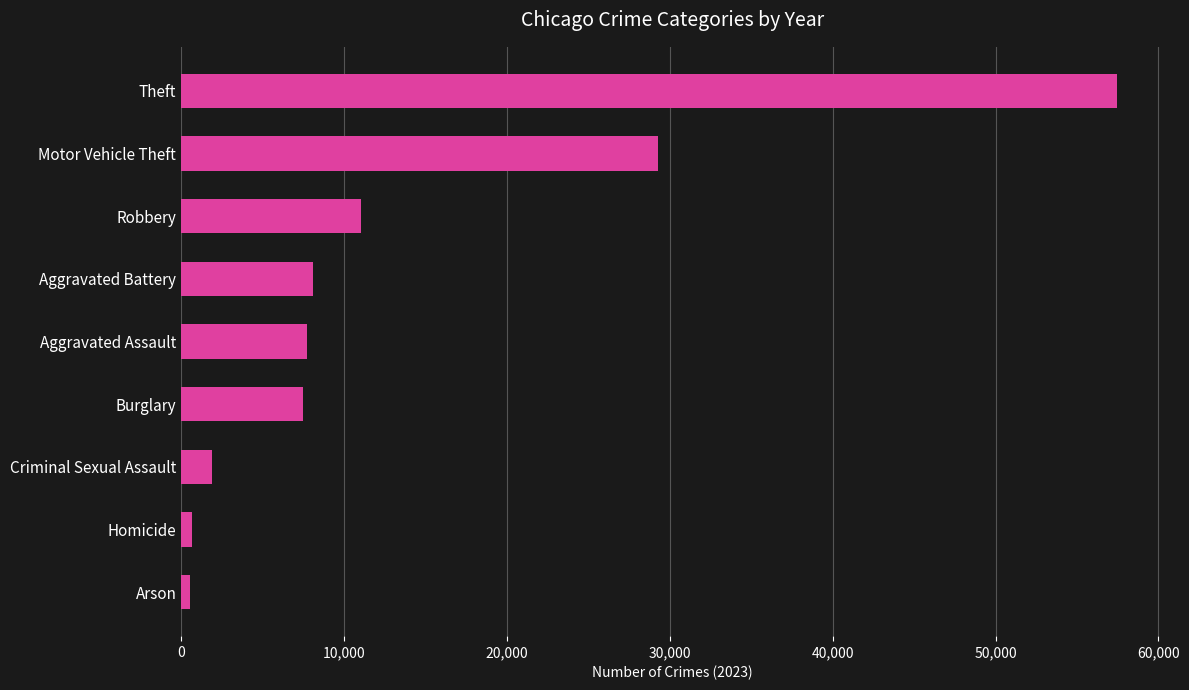

Which category has the highest value across all series?

Theft